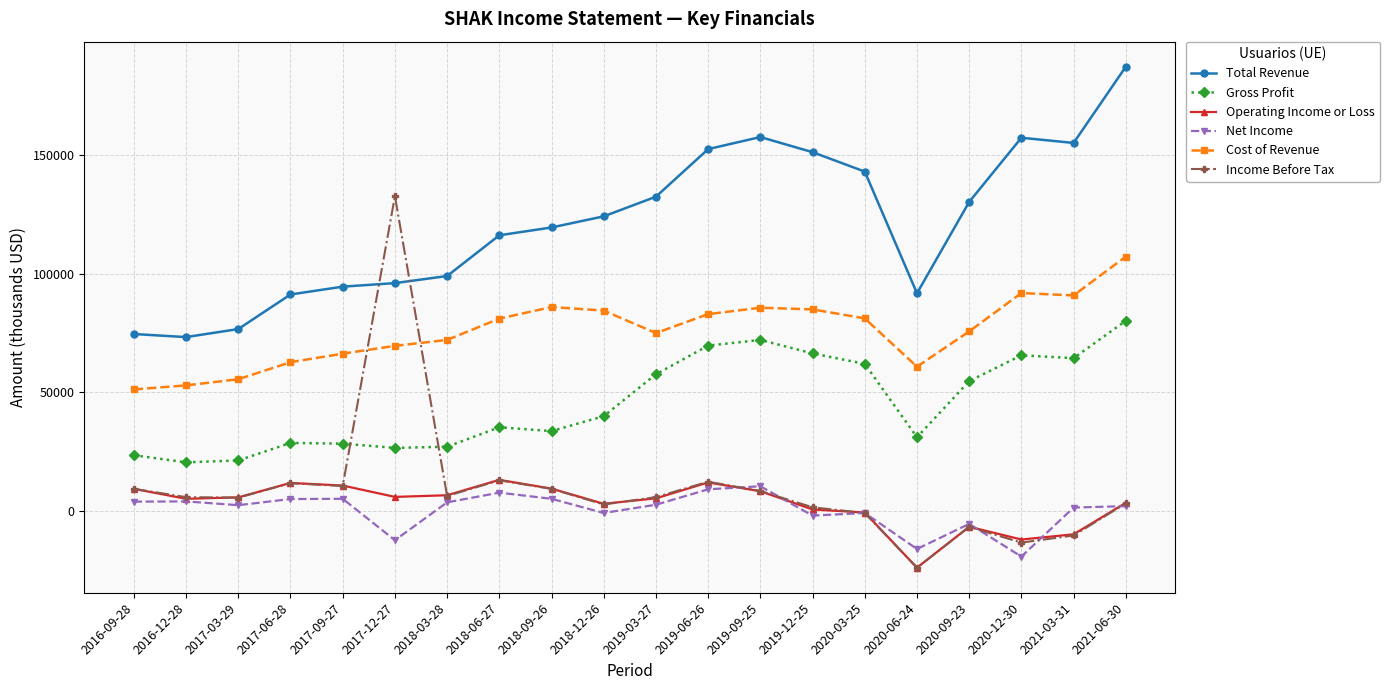

What is the value of the Income Before Tax point at the 16th from the left?

-24100